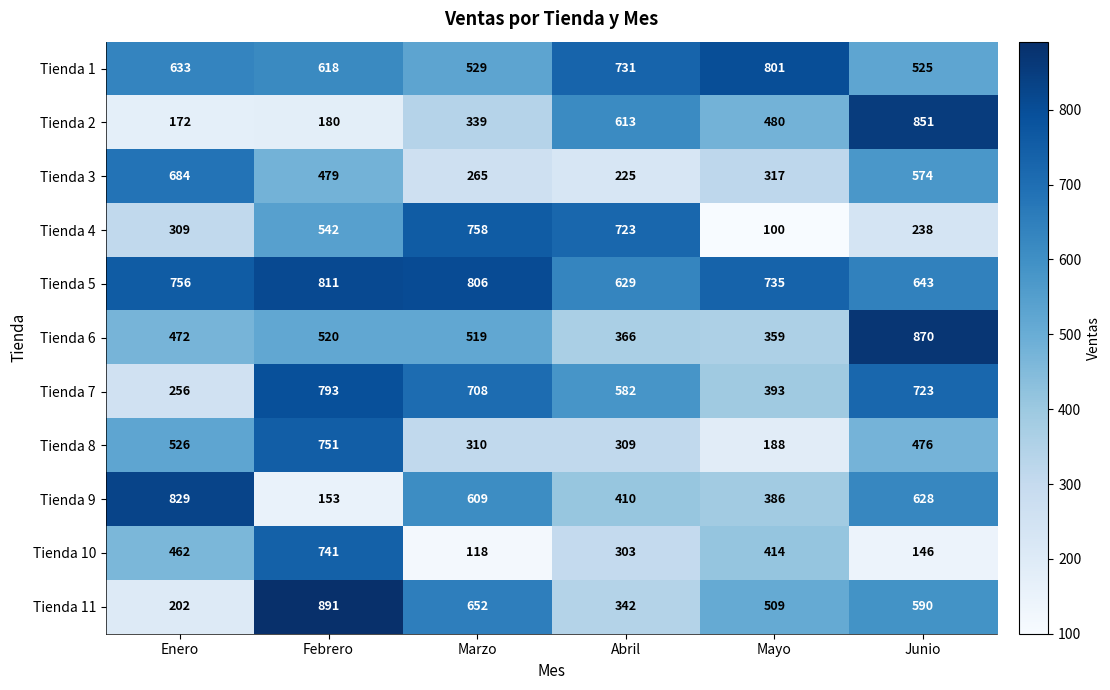

What is the difference between the second highest and minimum values in the Tienda 3 series?

349